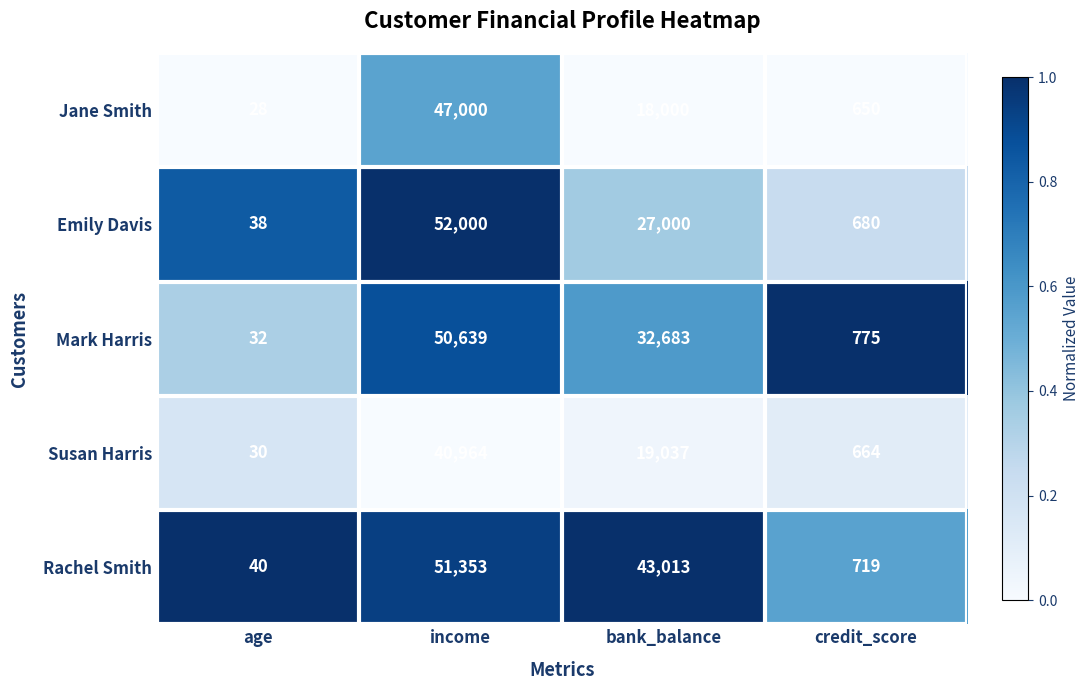

What is the difference between the highest and lowest values at income?

11036